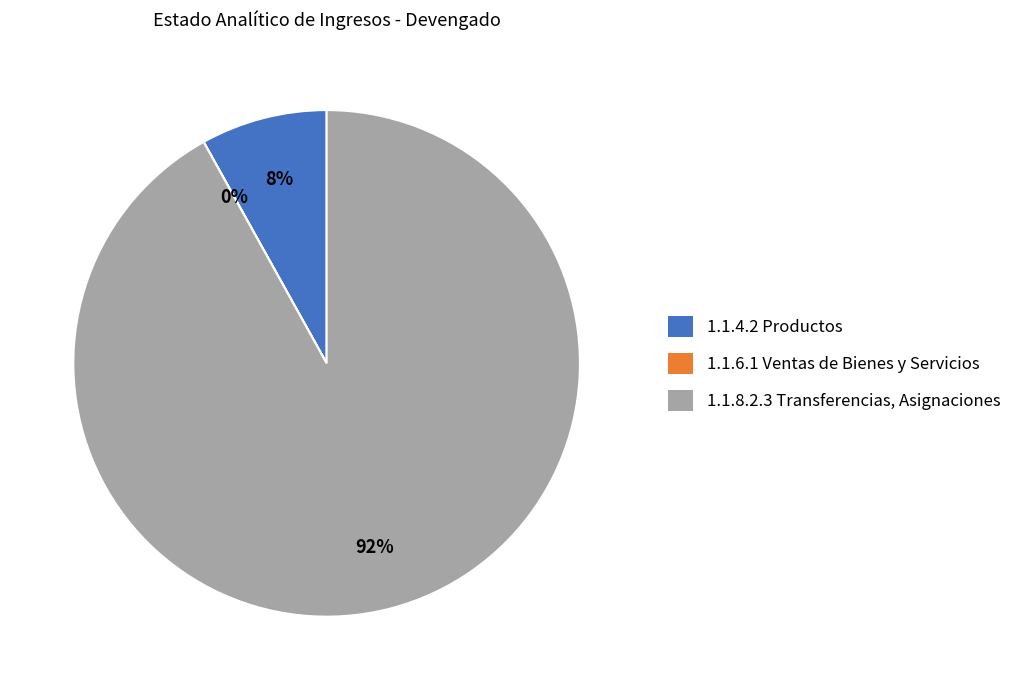

To the nearest percent, what is the average slice percentage?

33%